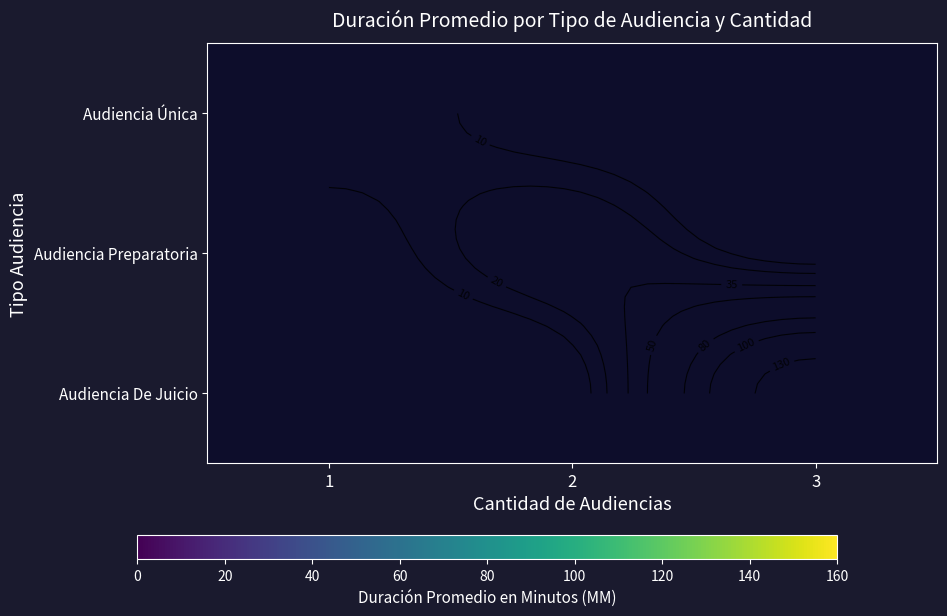

What is the greatest value displayed?

148.0